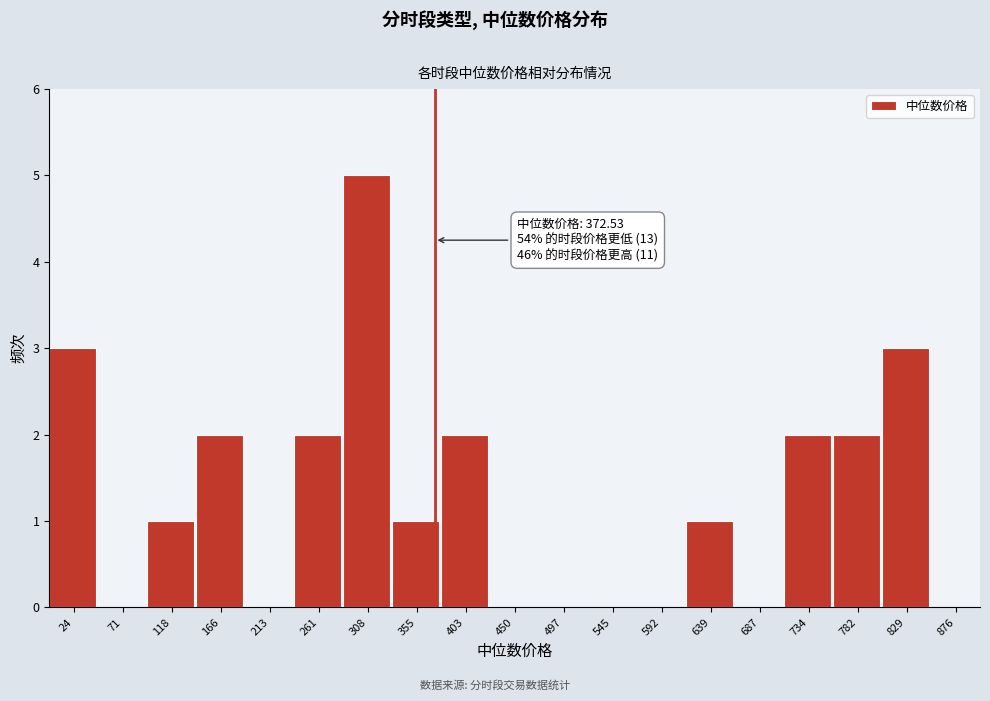

Over which range of the x-axis is the bar tallest?

285 to 330